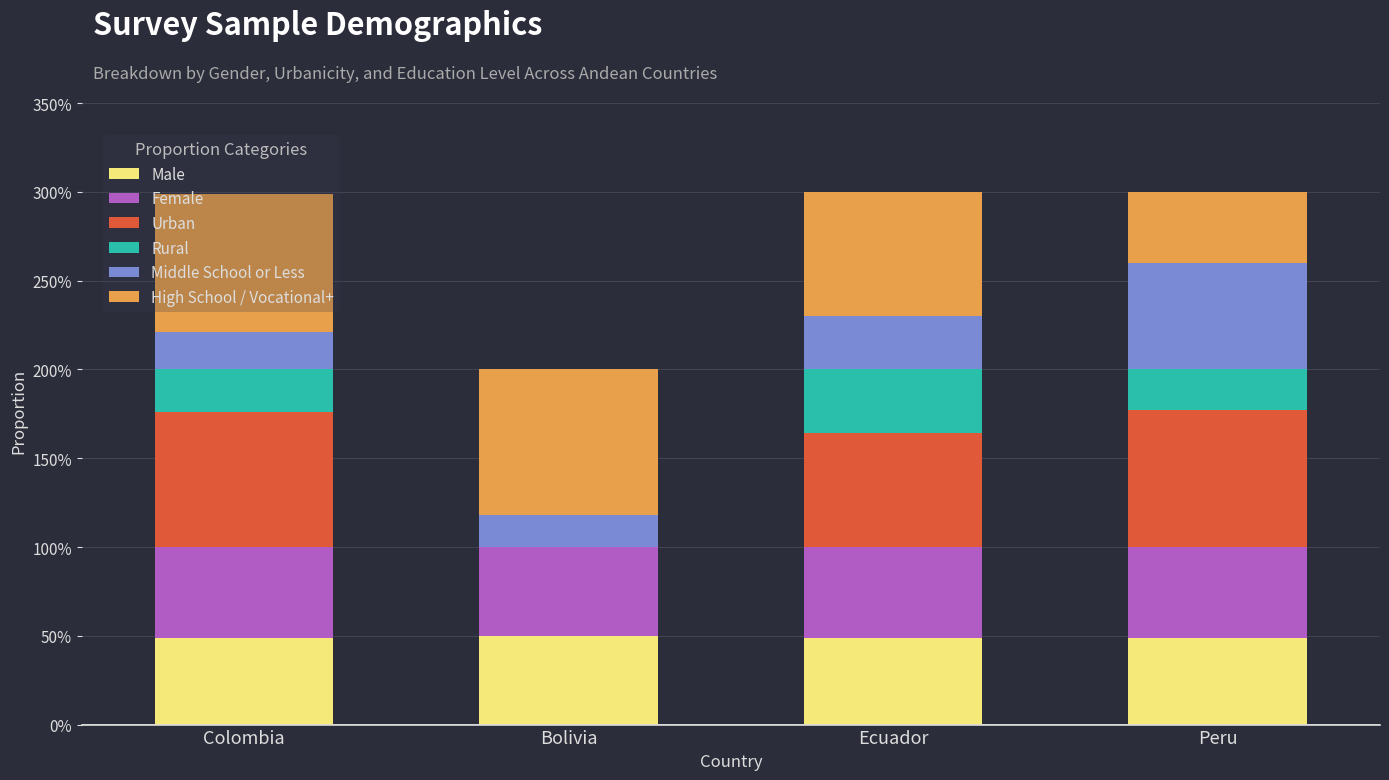

The value of High School / Vocational+ at Colombia is 1.3. True or false?

False